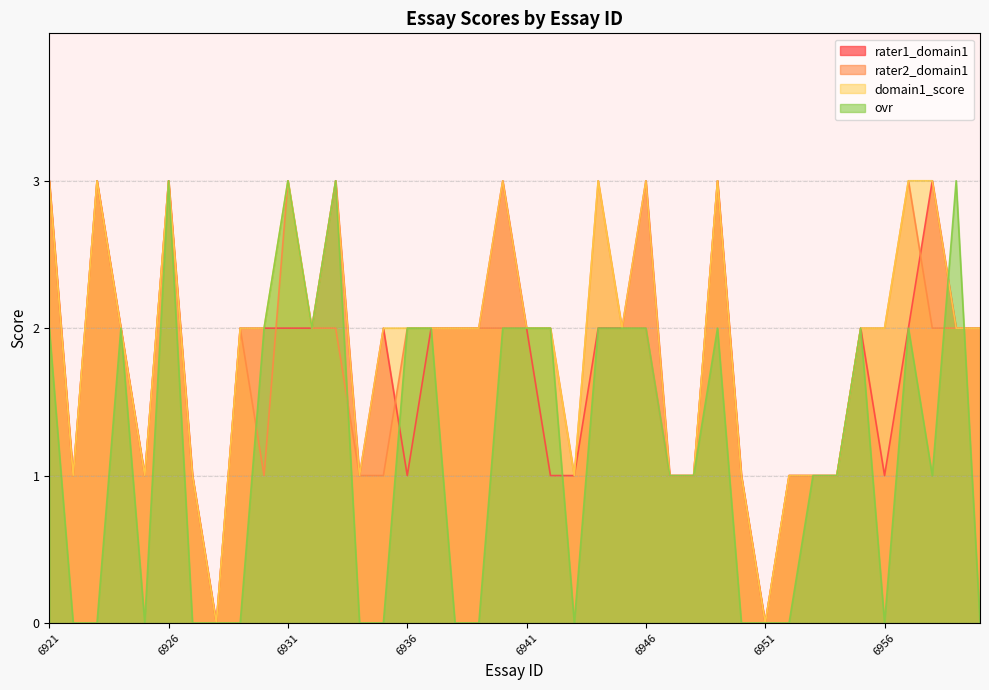

Which series has the largest range (max minus min)?

rater1_domain1